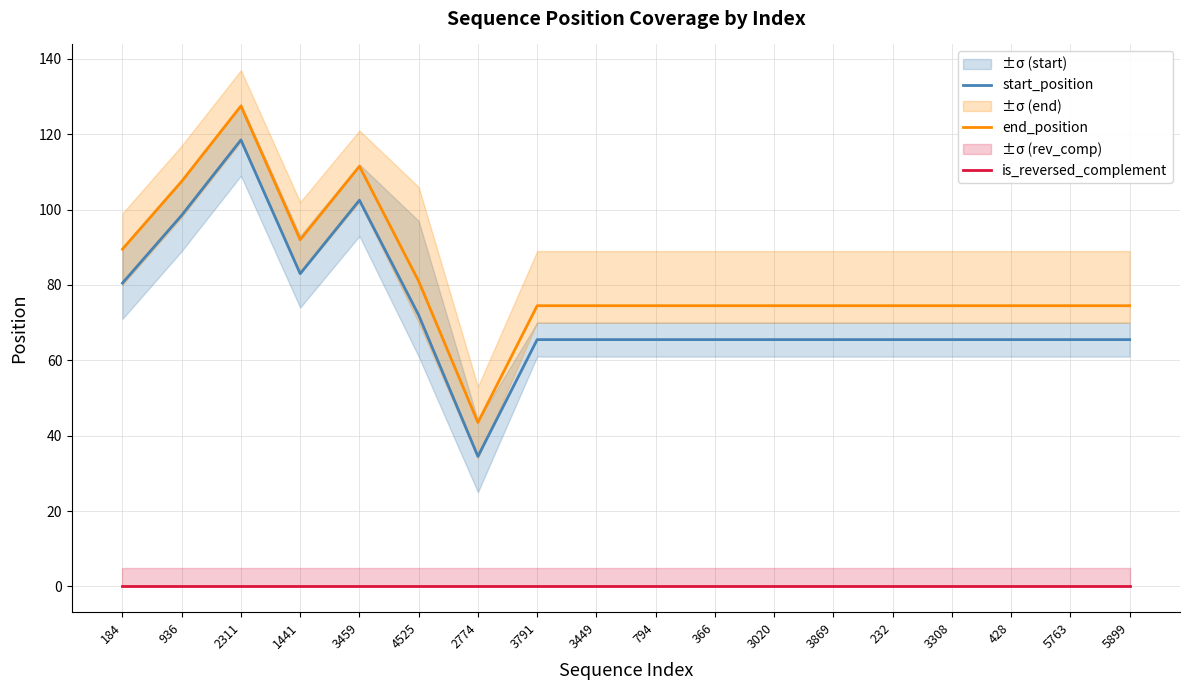

Between 3449 and 794, which is larger?

3449